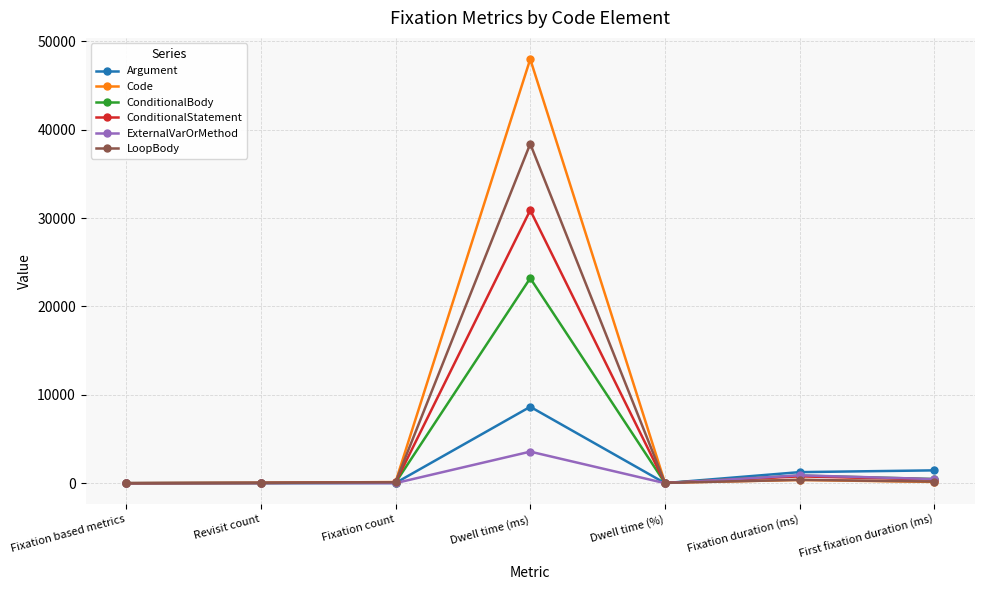

True or false: ConditionalStatement has more than 0 interior local peaks.

True